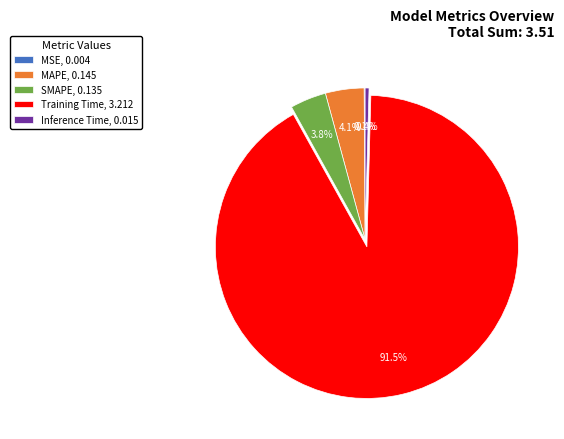

Between Inference Time, 0.015 and MAPE, 0.145, which is larger?

MAPE, 0.145